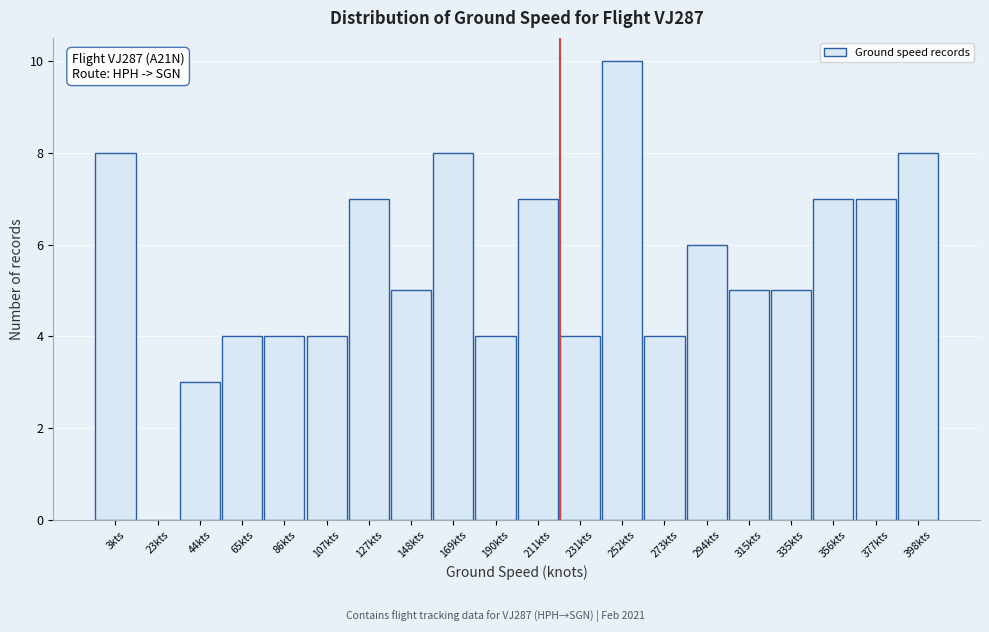

Reading right to left, list all the values displayed in this chart.

398kts=8	377kts=7	356kts=7	335kts=5	315kts=5	294kts=6	273kts=4	252kts=10	231kts=4	211kts=7	190kts=4	169kts=8	148kts=5	127kts=7	107kts=4	86kts=4	65kts=4	44kts=3	23kts=0	3kts=8